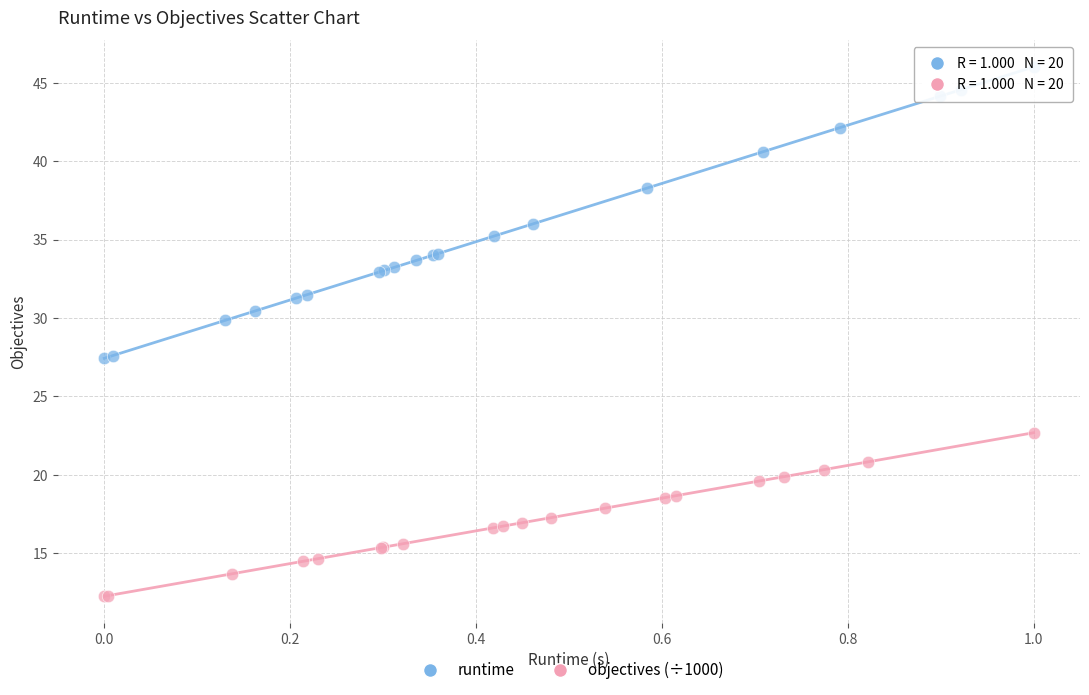

Which series has the largest Y range (max minus min)?

runtime